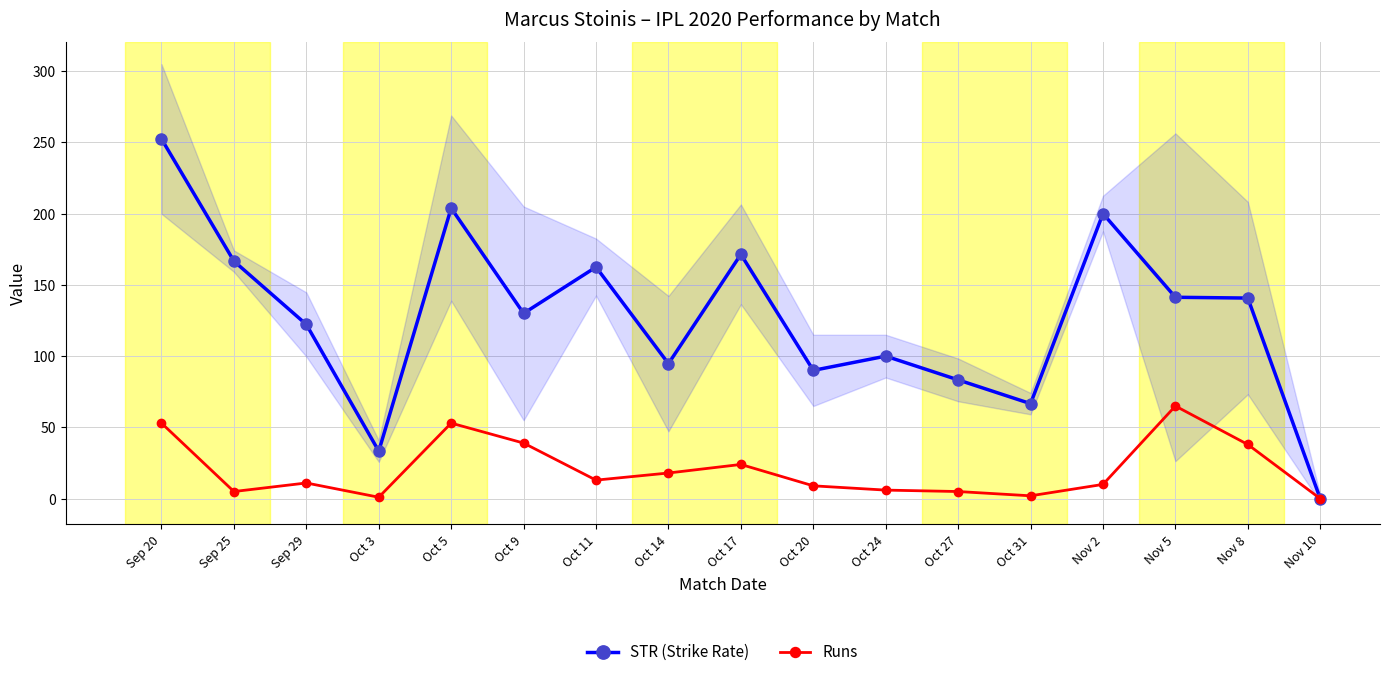

The Runs series shows 3.4 at Oct 31. True or false?

False